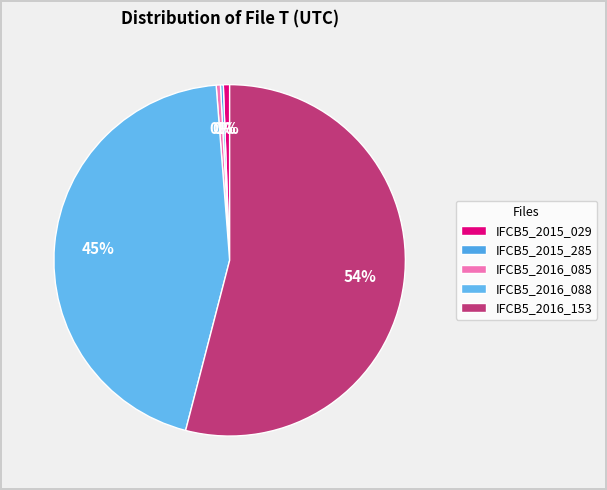

To the nearest percent, what is the average slice percentage?

20%